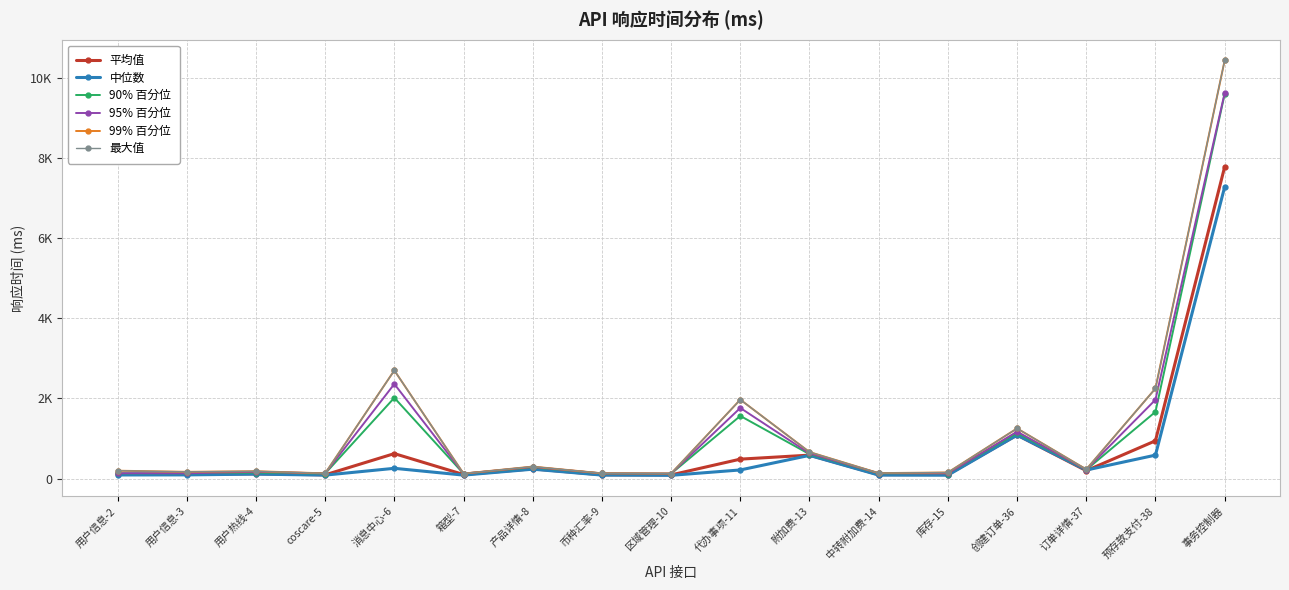

Does the chart have visible grid lines?

Yes